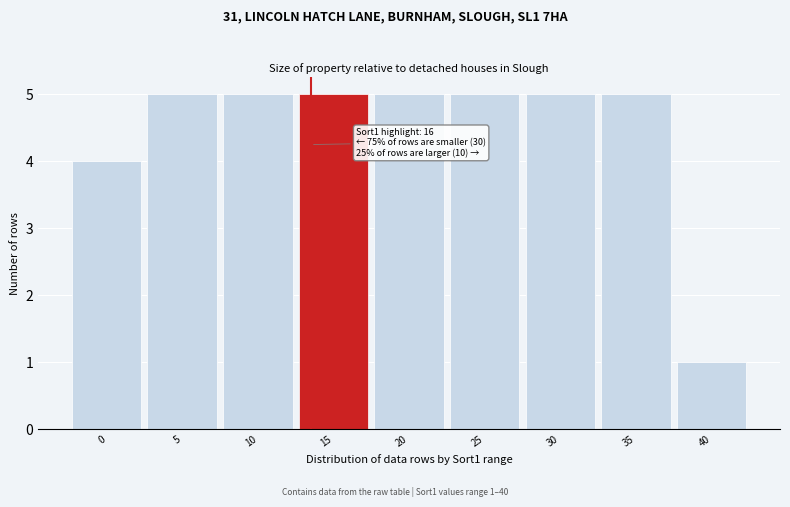

Reading left to right, list all the values displayed in this chart.

0=4	5=5	10=5	15=5	20=5	25=5	30=5	35=5	40=1